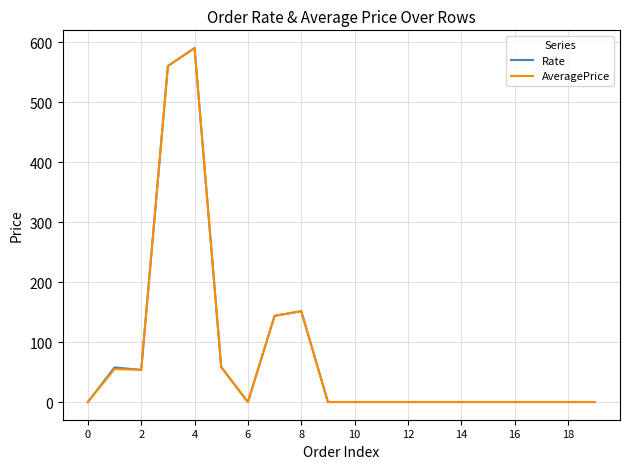

What are all the series names shown in the legend?

Rate, AveragePrice